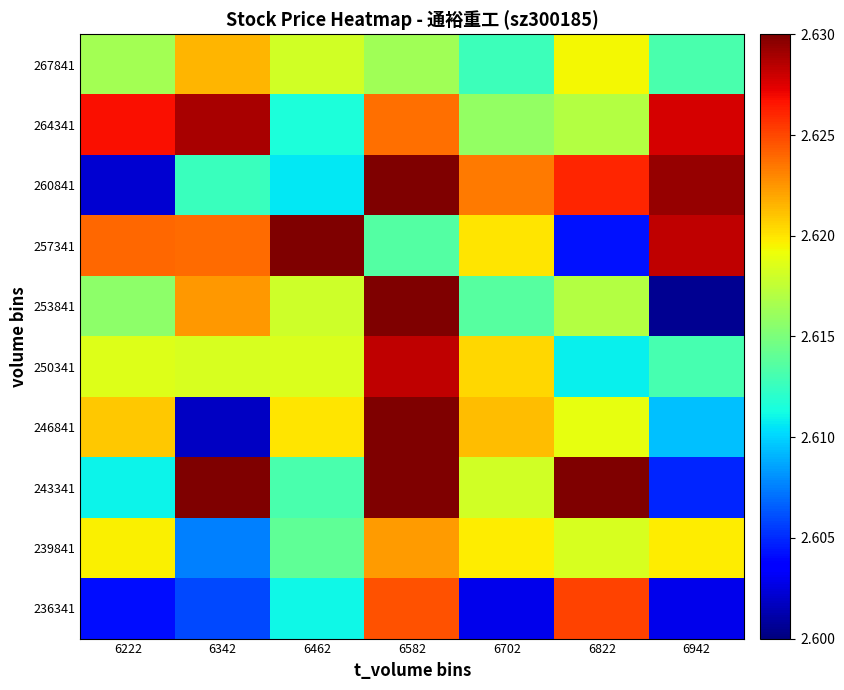

Reading left to right, extract all data points from this chart.

267841: 6222=2.6	6342=2.6	6462=2.6	6582=2.6	6702=2.6	6822=2.6	6942=2.6
264341: 6222=2.6	6342=2.6	6462=2.6	6582=2.6	6702=2.6	6822=2.6	6942=2.6
260841: 6222=2.6	6342=2.6	6462=2.6	6582=2.6	6702=2.6	6822=2.6	6942=2.6
257341: 6222=2.6	6342=2.6	6462=2.6	6582=2.6	6702=2.6	6822=2.6	6942=2.6
253841: 6222=2.6	6342=2.6	6462=2.6	6582=2.6	6702=2.6	6822=2.6	6942=2.6
250341: 6222=2.6	6342=2.6	6462=2.6	6582=2.6	6702=2.6	6822=2.6	6942=2.6
246841: 6222=2.6	6342=2.6	6462=2.6	6582=2.6	6702=2.6	6822=2.6	6942=2.6
243341: 6222=2.6	6342=2.6	6462=2.6	6582=2.6	6702=2.6	6822=2.6	6942=2.6
239841: 6222=2.6	6342=2.6	6462=2.6	6582=2.6	6702=2.6	6822=2.6	6942=2.6
236341: 6222=2.6	6342=2.6	6462=2.6	6582=2.6	6702=2.6	6822=2.6	6942=2.6